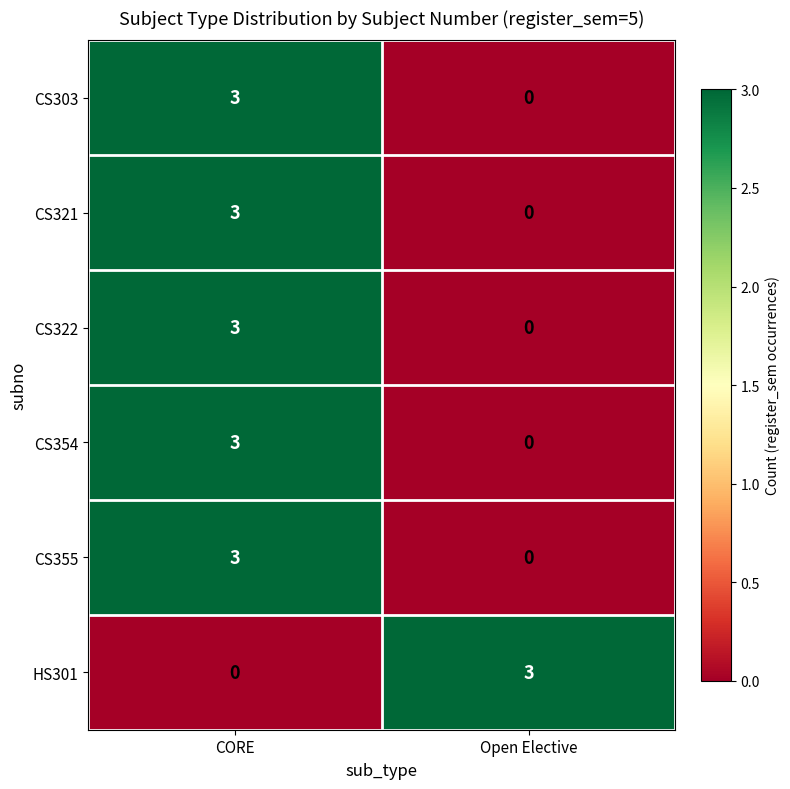

What is the maximum value shown in the chart?

3